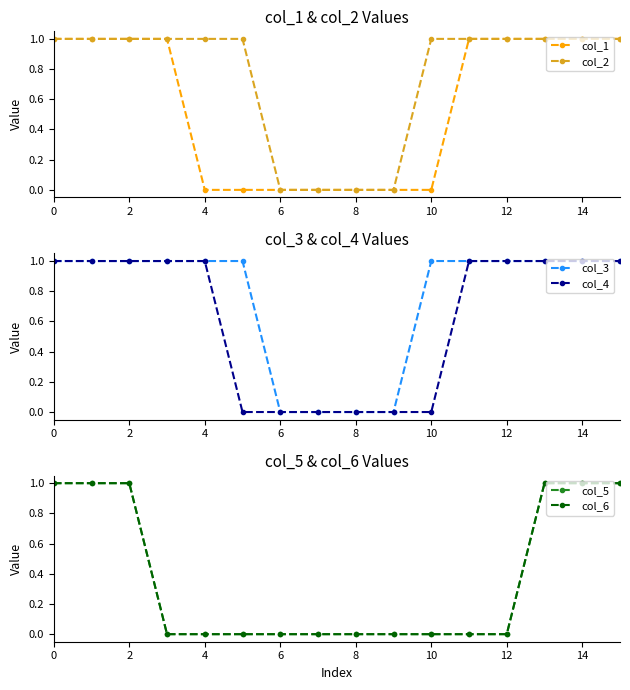

The col_2 series shows 1 at 13. True or false?

False